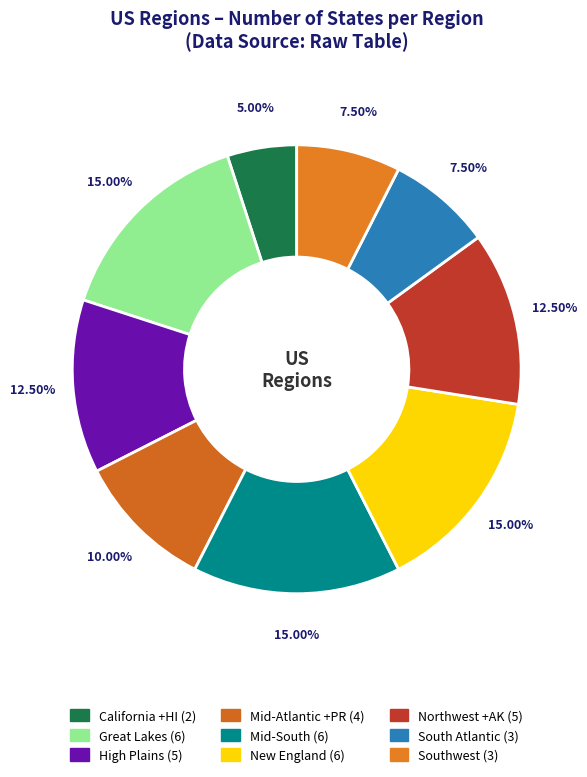

To the nearest percent, what is the average slice percentage?

11%